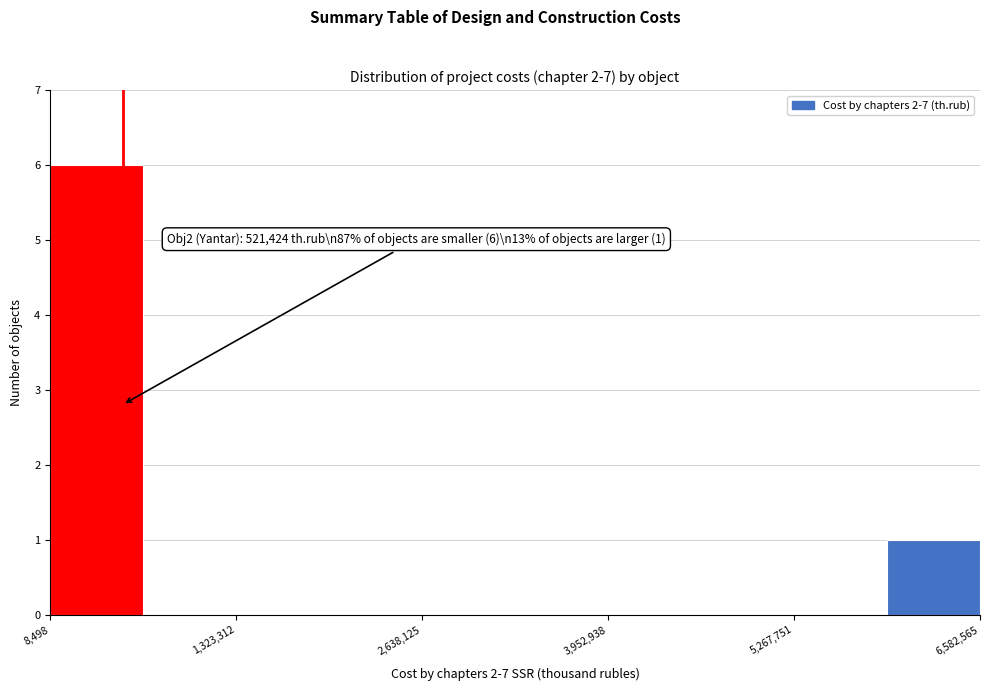

Read against the x-axis, roughly where is the centre of the tallest bar?

400000